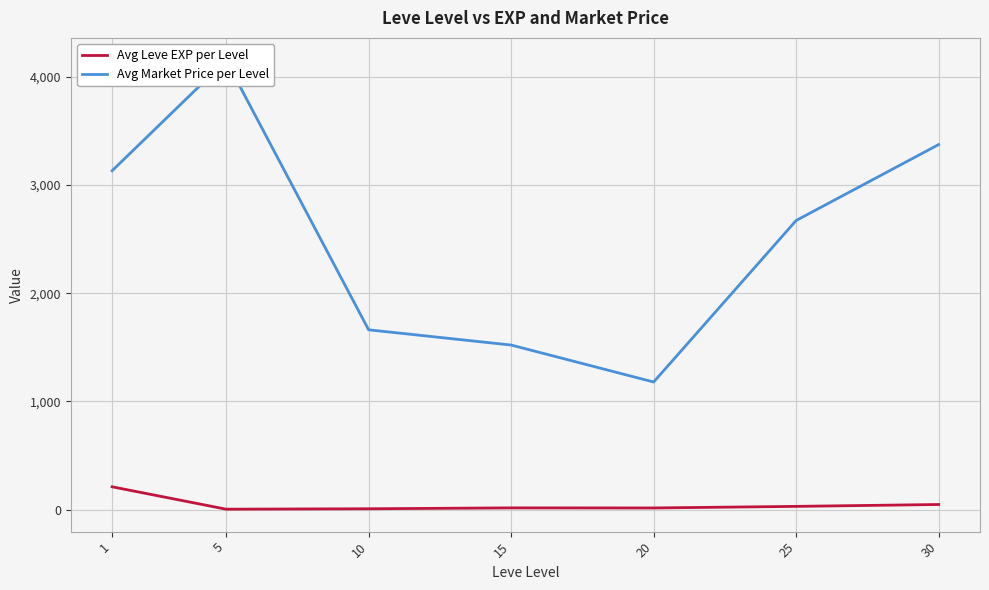

What is the difference between the maximum and minimum values in the Avg Leve EXP per Level series?

207.0